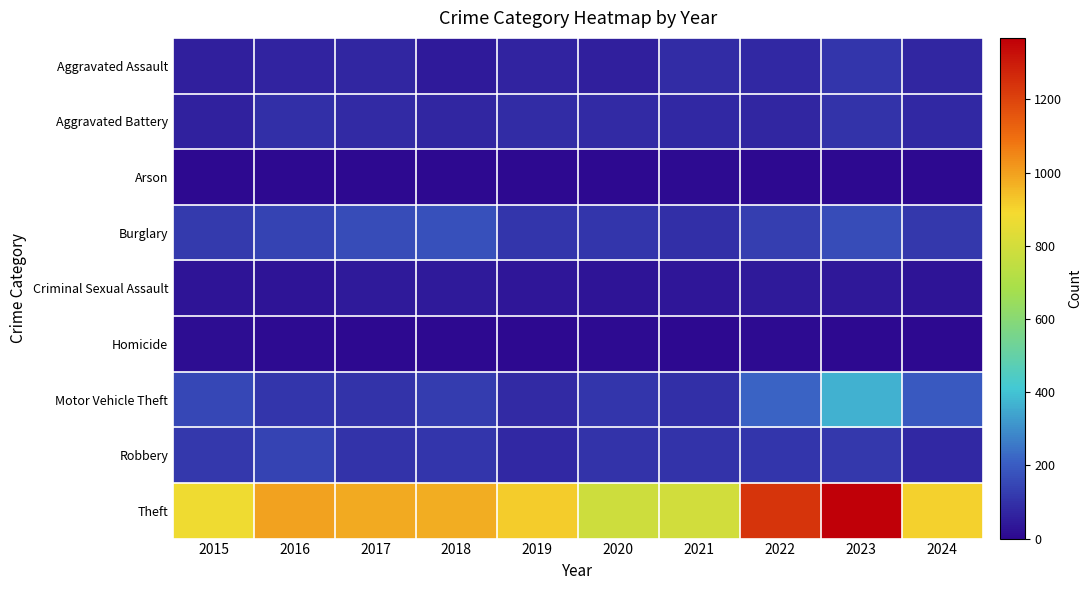

Reading left to right, what are all the values shown in this chart?

Aggravated Assault: 2015=54	2016=66	2017=72	2018=43	2019=65	2020=56	2021=86	2022=78	2023=110	2024=74
Aggravated Battery: 2015=64	2016=93	2017=83	2018=70	2019=88	2020=82	2021=75	2022=71	2023=102	2024=80
Arson: 2015=2	2016=2	2017=1	2018=3	2019=2	2020=4	2021=8	2022=4	2023=2	2024=2
Burglary: 2015=121	2016=139	2017=162	2018=176	2019=110	2020=110	2021=95	2022=132	2023=161	2024=117
Criminal Sexual Assault: 2015=28	2016=28	2017=44	2018=43	2019=36	2020=27	2021=36	2022=43	2023=38	2024=30
Homicide: 2015=13	2016=8	2017=5	2018=2	2019=0	2020=6	2021=2	2022=10	2023=3	2024=0
Motor Vehicle Theft: 2015=152	2016=110	2017=104	2018=127	2019=84	2020=109	2021=96	2022=219	2023=364	2024=197
Robbery: 2015=117	2016=144	2017=105	2018=107	2019=75	2020=102	2021=105	2022=108	2023=114	2024=79
Theft: 2015=874	2016=999	2017=979	2018=977	2019=914	2020=782	2021=791	2022=1235	2023=1368	2024=908